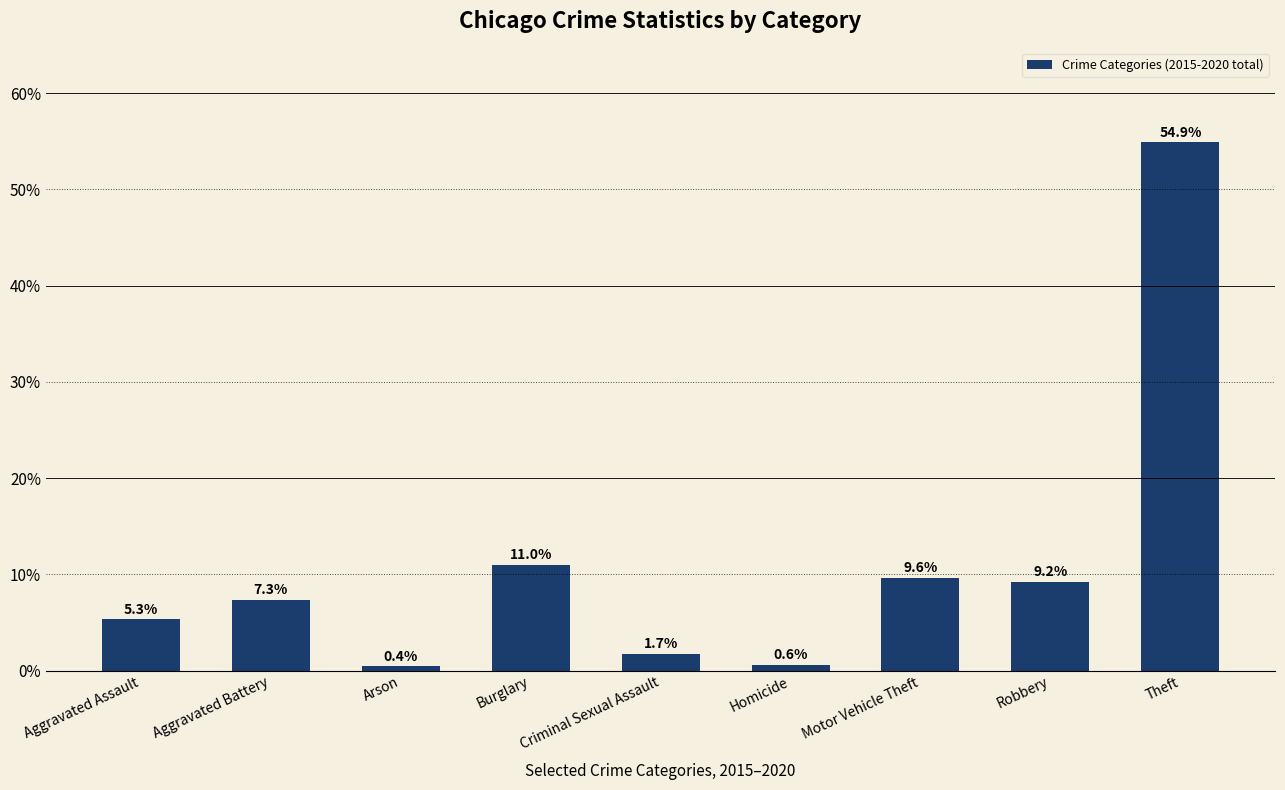

Reading left to right, what are all the values shown in this chart?

5.3	7.3	0.4	11.0	1.7	0.6	9.6	9.2	54.9